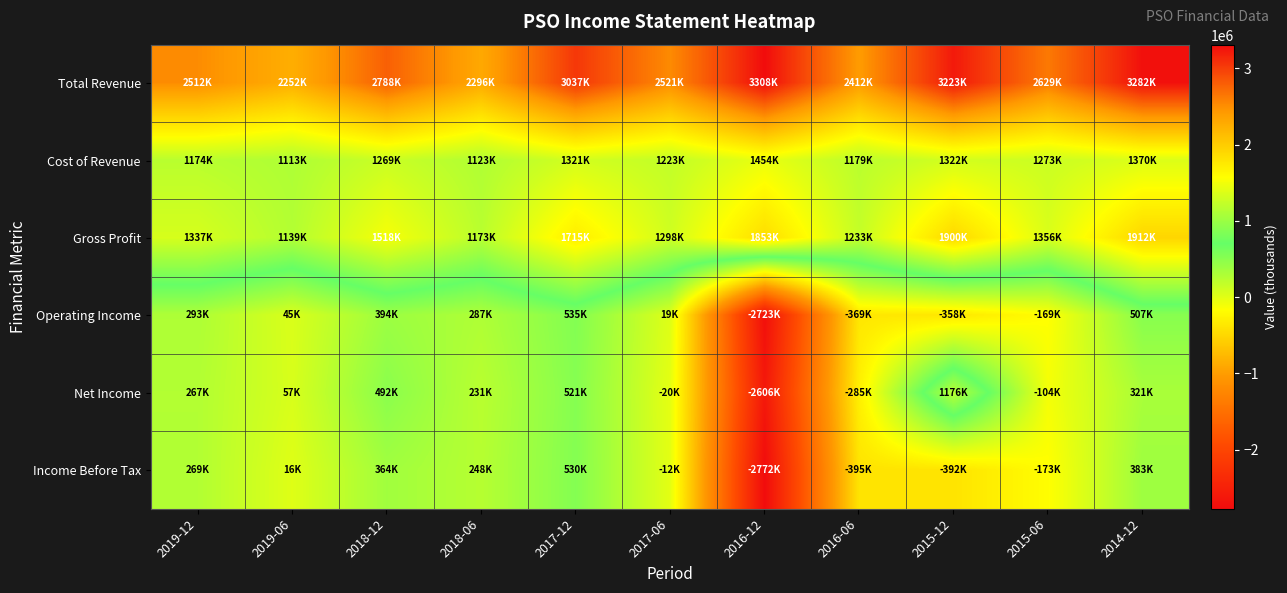

At which category does the chart reach its peak across all series?

2016-12